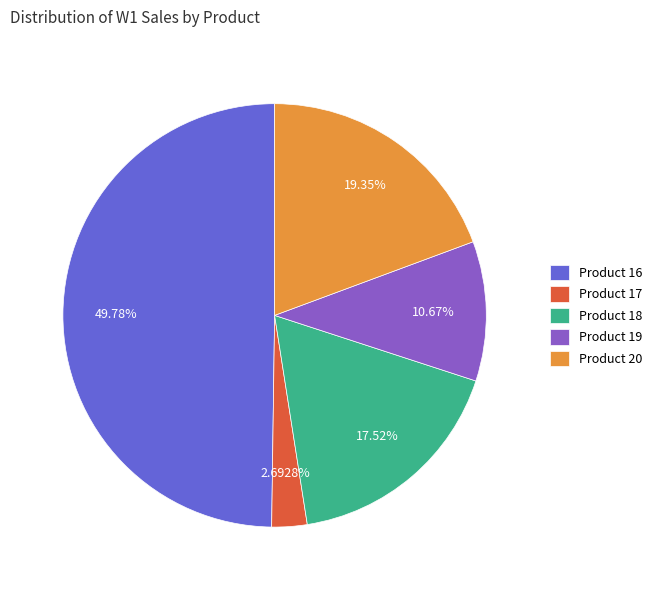

Rank the categories by value from lowest to highest.

Product 17, Product 19, Product 18, Product 20, Product 16